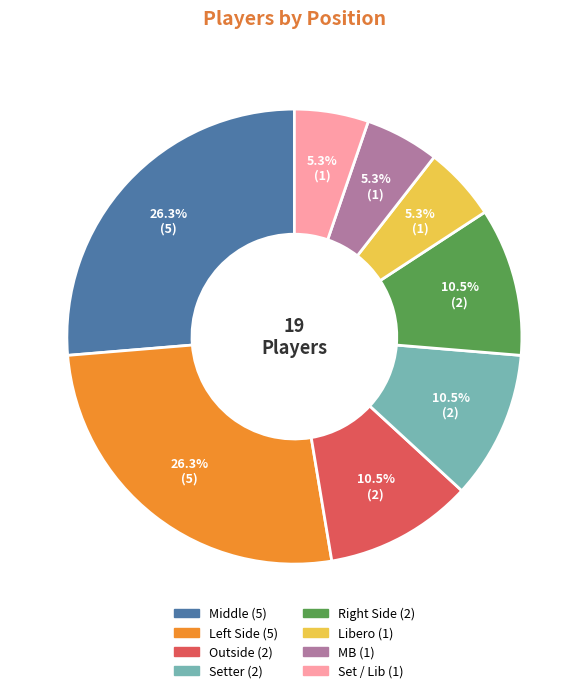

Approximately how many times larger is the value at Setter compared to Libero?

2.0